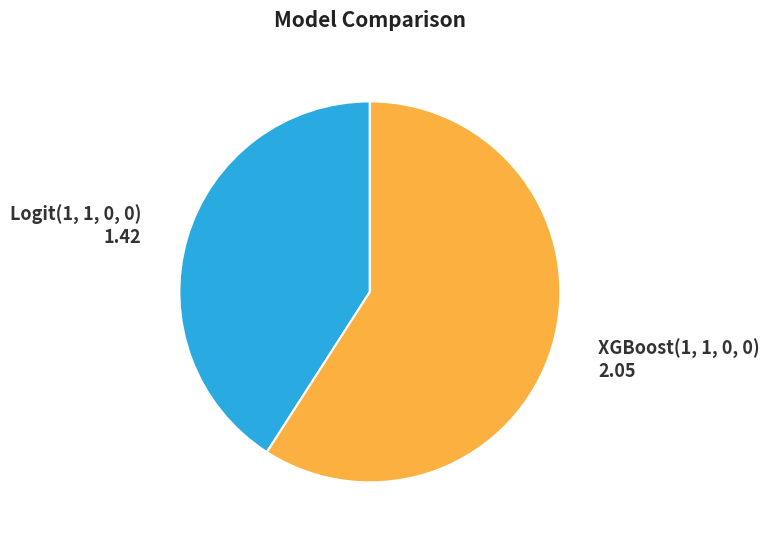

Rank the categories by value from highest to lowest.

XGBoost(1, 1, 0, 0), Logit(1, 1, 0, 0)